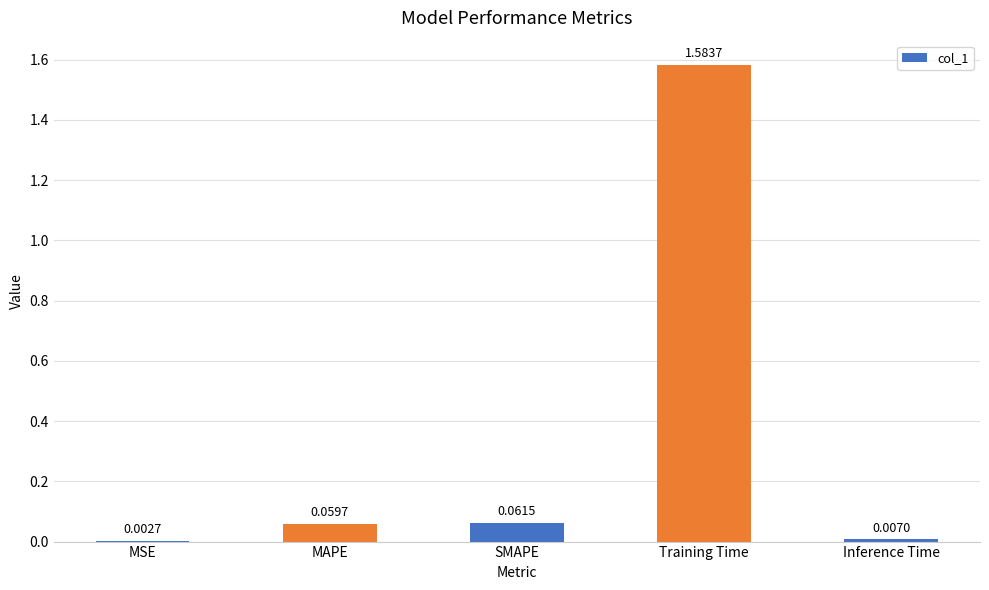

Where is the data nearest to the value 0?

MSE